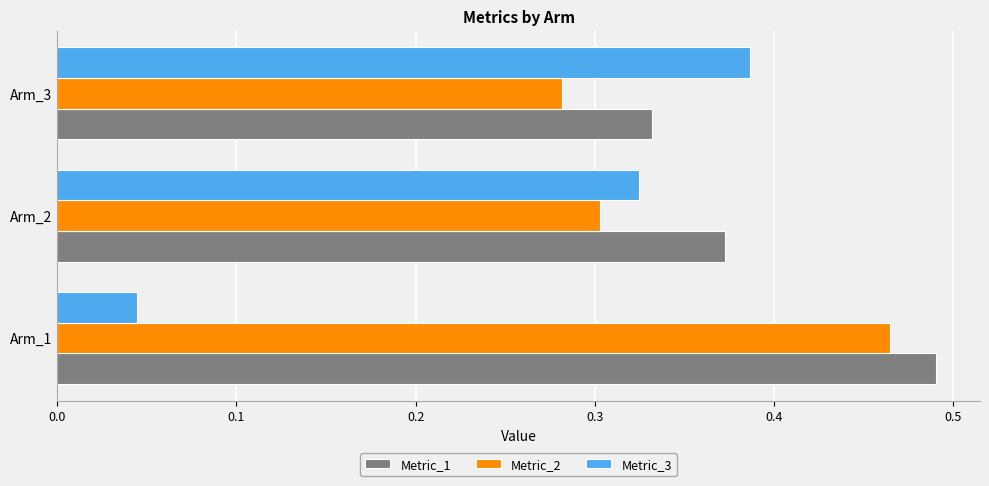

What is the sum of the Metric_1 values at Arm_3 and Arm_1?

0.8